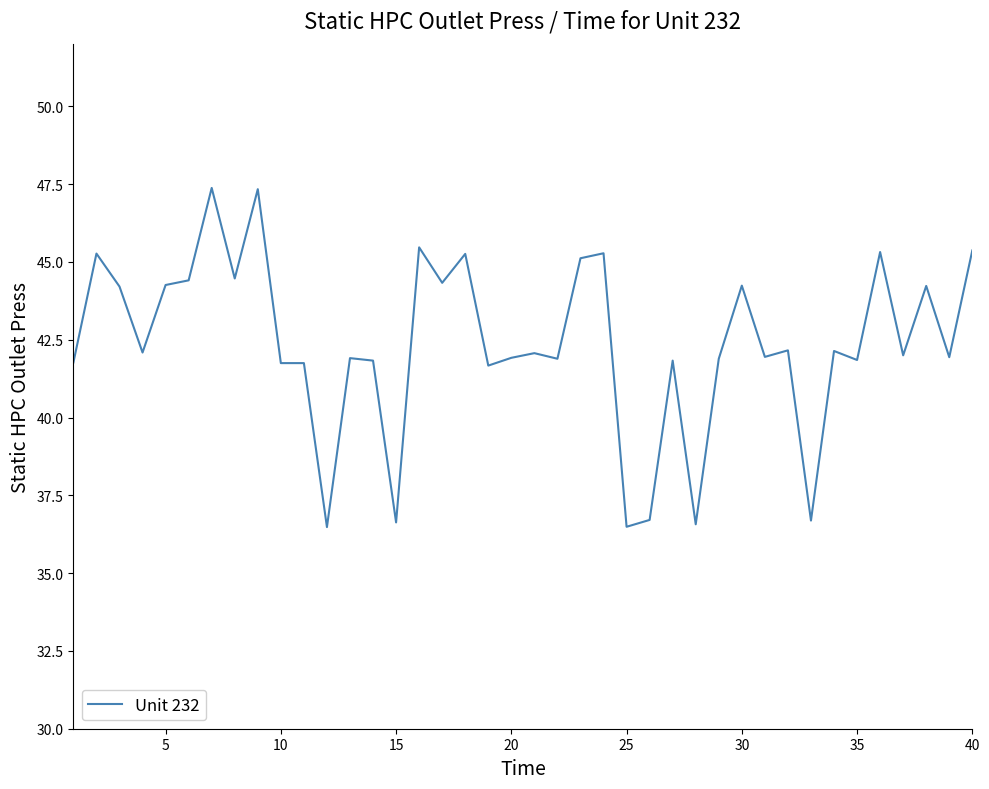

What is the minimum value shown in the chart?

36.5